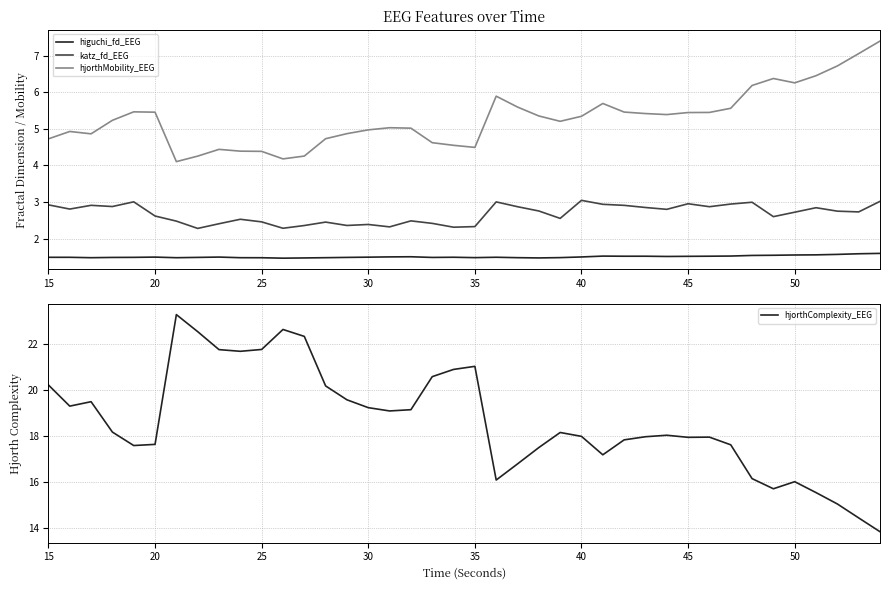

What is the lowest value of the hjorthMobility_EEG series?

4.1